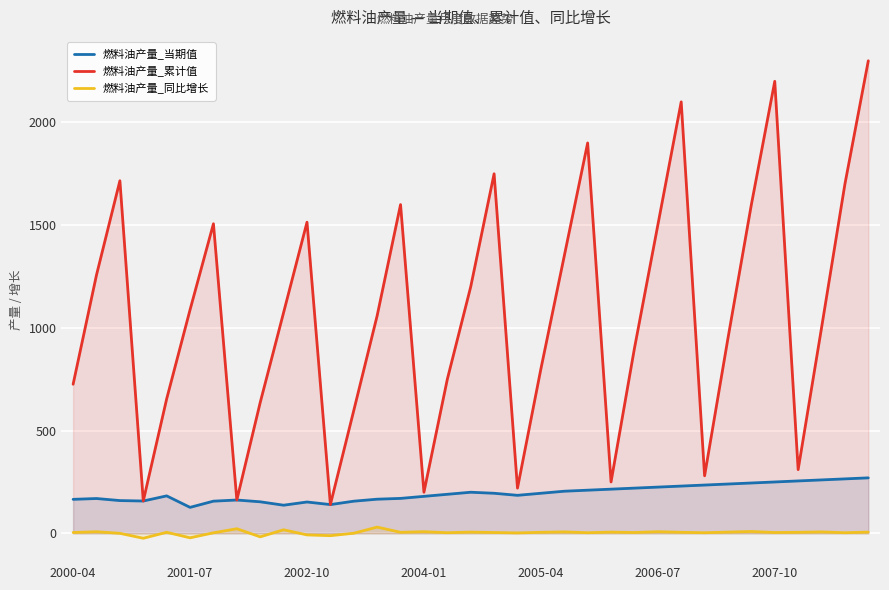

True or false: 燃料油产量_同比增长 and 燃料油产量_当期值 cross at least once.

False